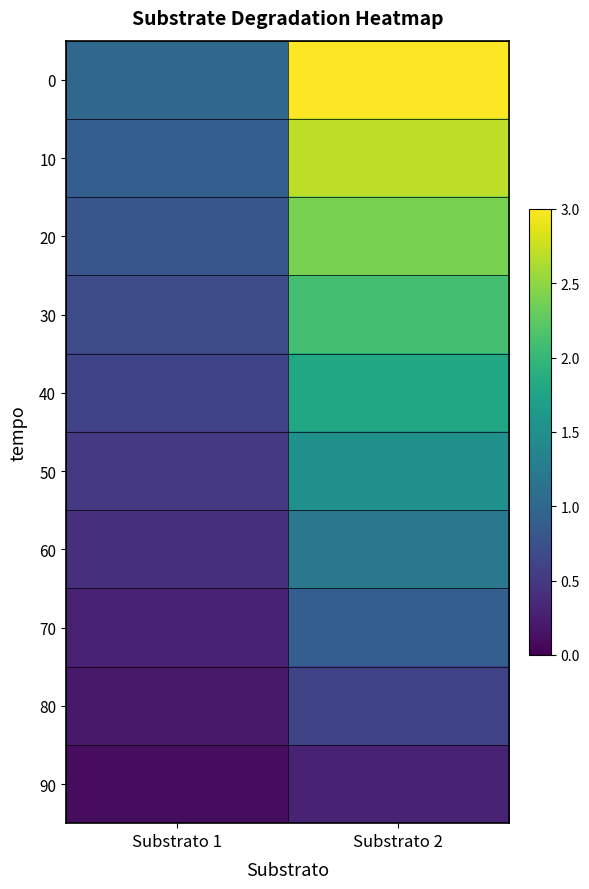

What is the smallest value displayed?

0.1